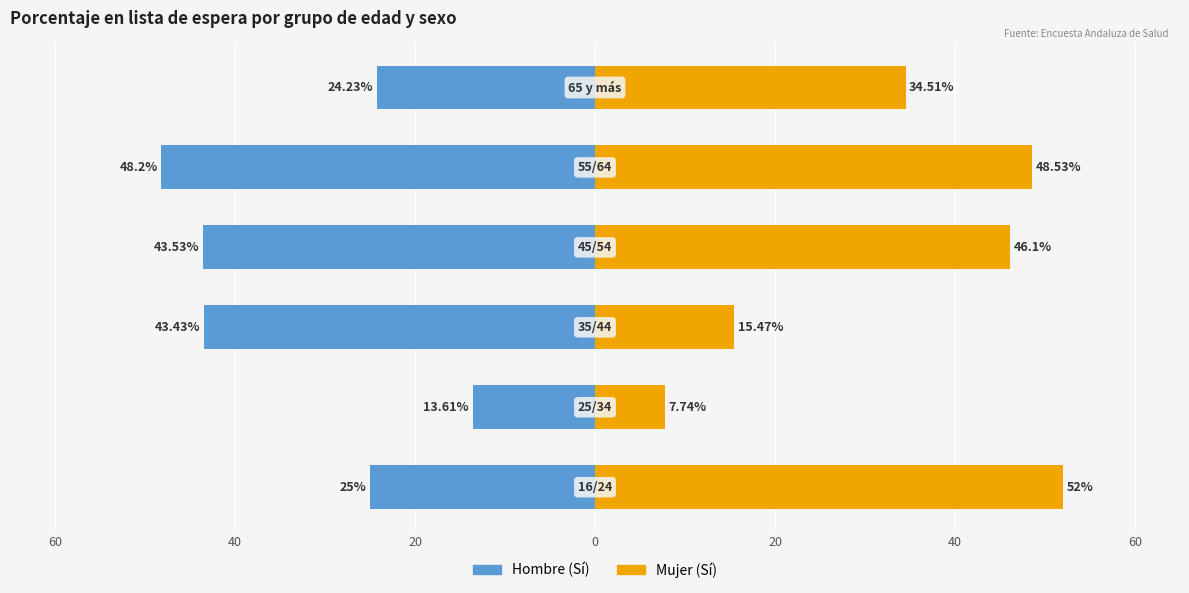

What is the minimum value shown in the chart?

-48.2